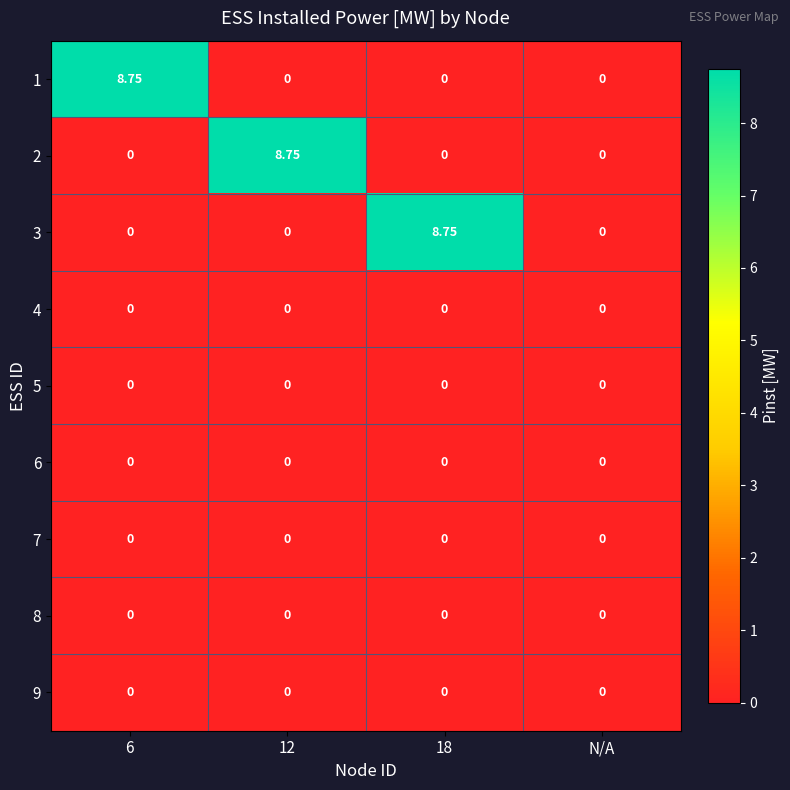

Is the value of 4 at 12 greater than the value of 2 at 12?

No